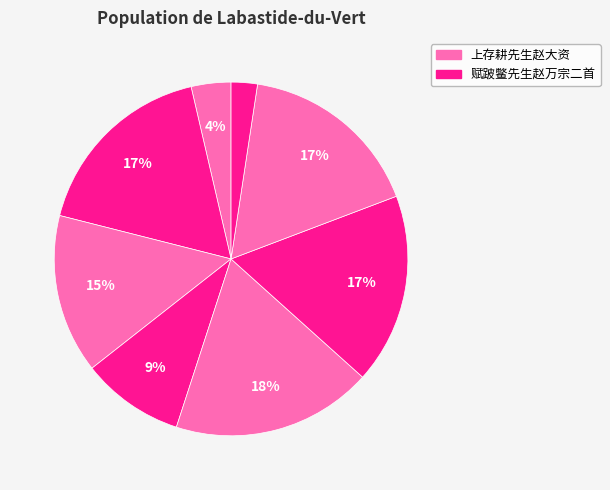

How many slices are in this pie chart?

8